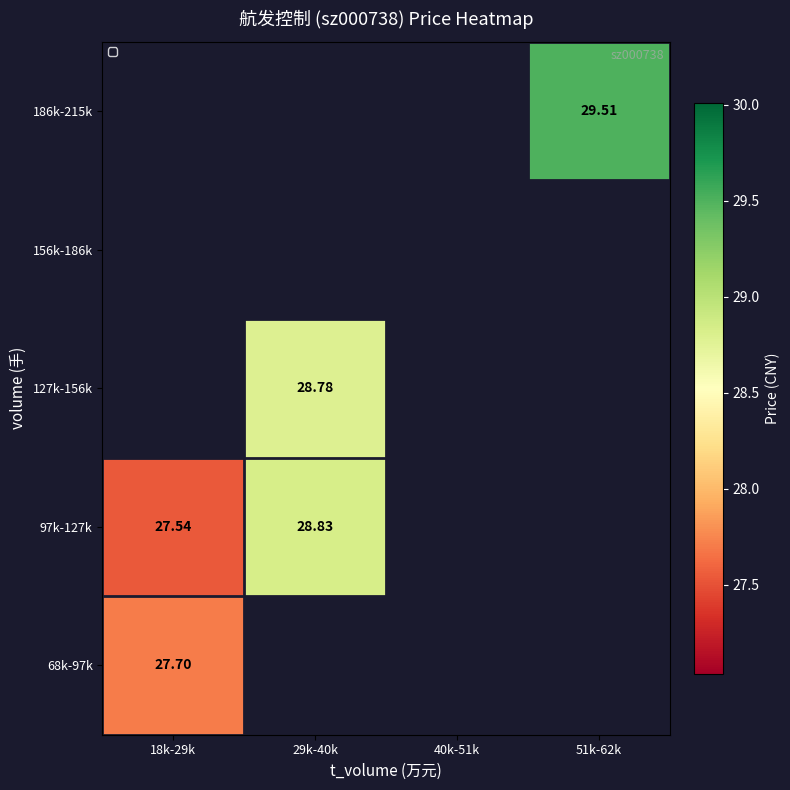

How many data points does each series have?

4